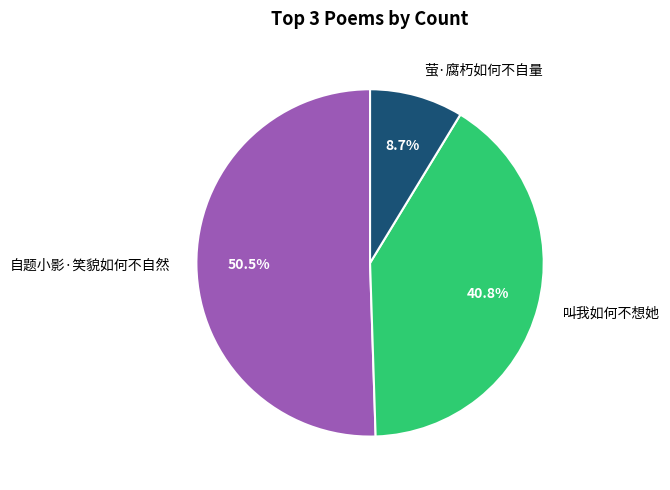

Rank the categories by value from lowest to highest.

萤·腐朽如何不自量, 叫我如何不想她, 自题小影·笑貌如何不自然